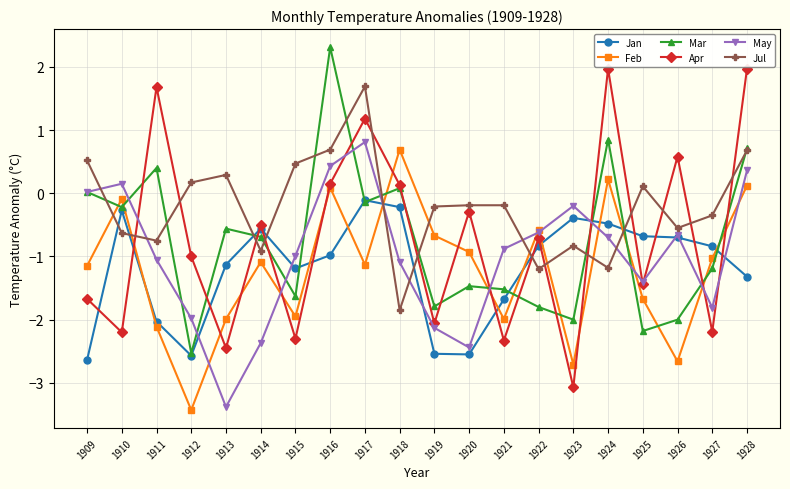

Which series ends up on top after the final intersection of Mar and Feb?

Mar